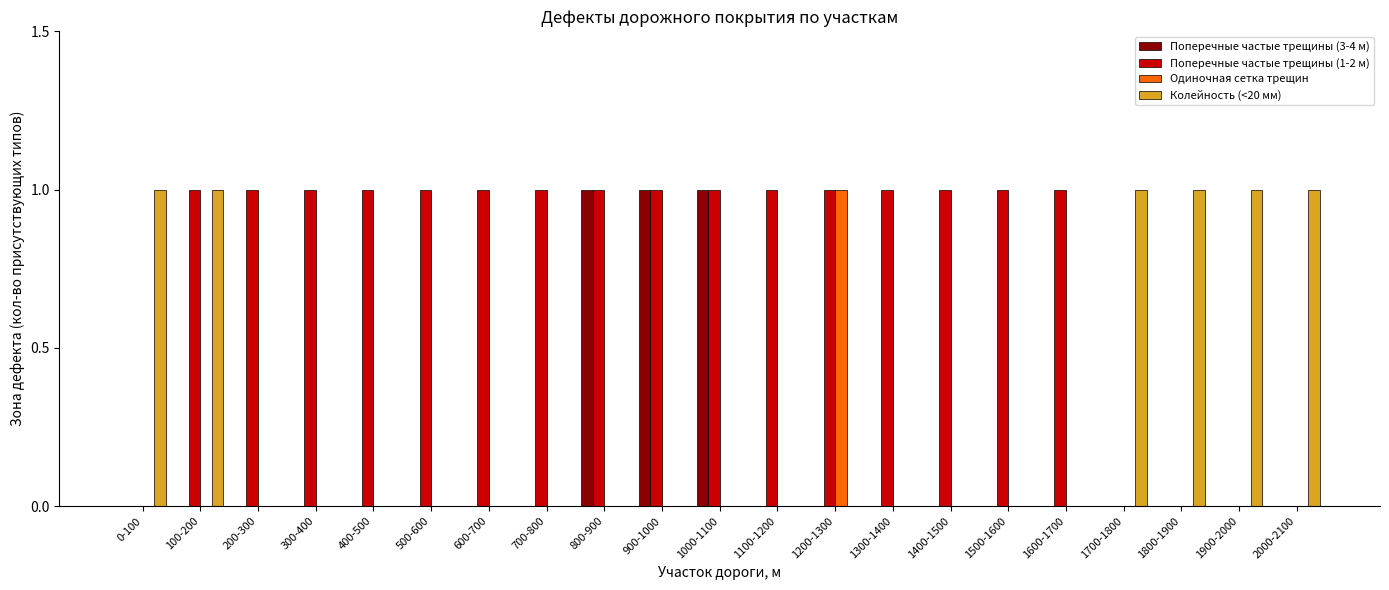

Reading left to right, list all the values displayed in this chart.

Поперечные частые трещины (3-4 м): 0	0	0	0	0	0	0	0	1	1	1	0	0	0	0	0	0	0	0	0	0
Поперечные частые трещины (1-2 м): 0	1	1	1	1	1	1	1	1	1	1	1	1	1	1	1	1	0	0	0	0
Одиночная сетка трещин: 0	0	0	0	0	0	0	0	0	0	0	0	1	0	0	0	0	0	0	0	0
Колейность (<20 мм): 1	1	0	0	0	0	0	0	0	0	0	0	0	0	0	0	0	1	1	1	1